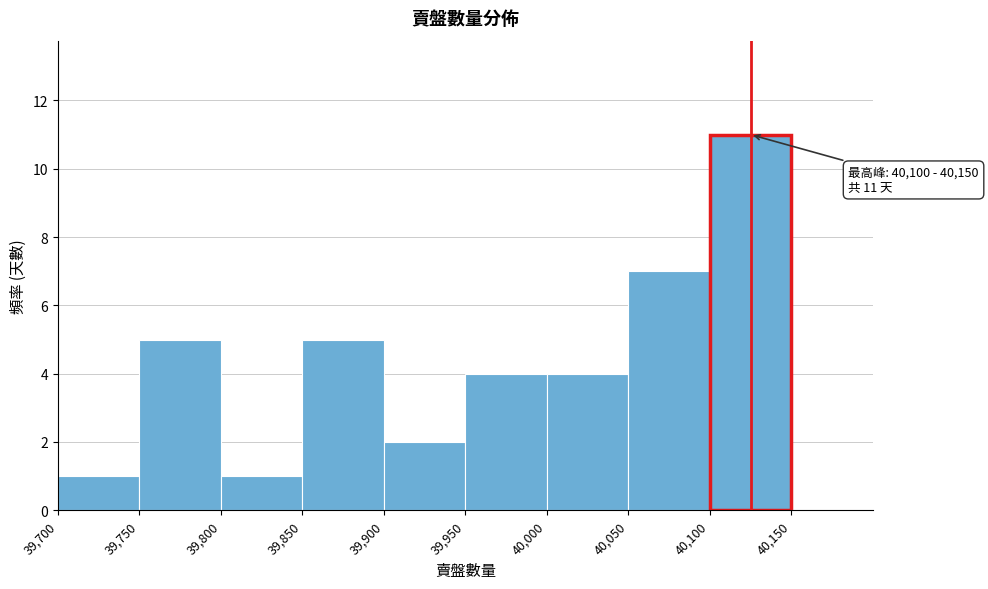

Which range on the x-axis has the tallest bar?

40100 to 40150